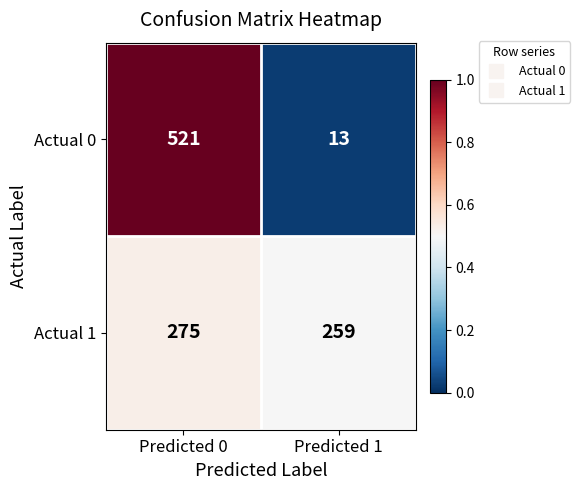

How many series are shown in this chart?

2